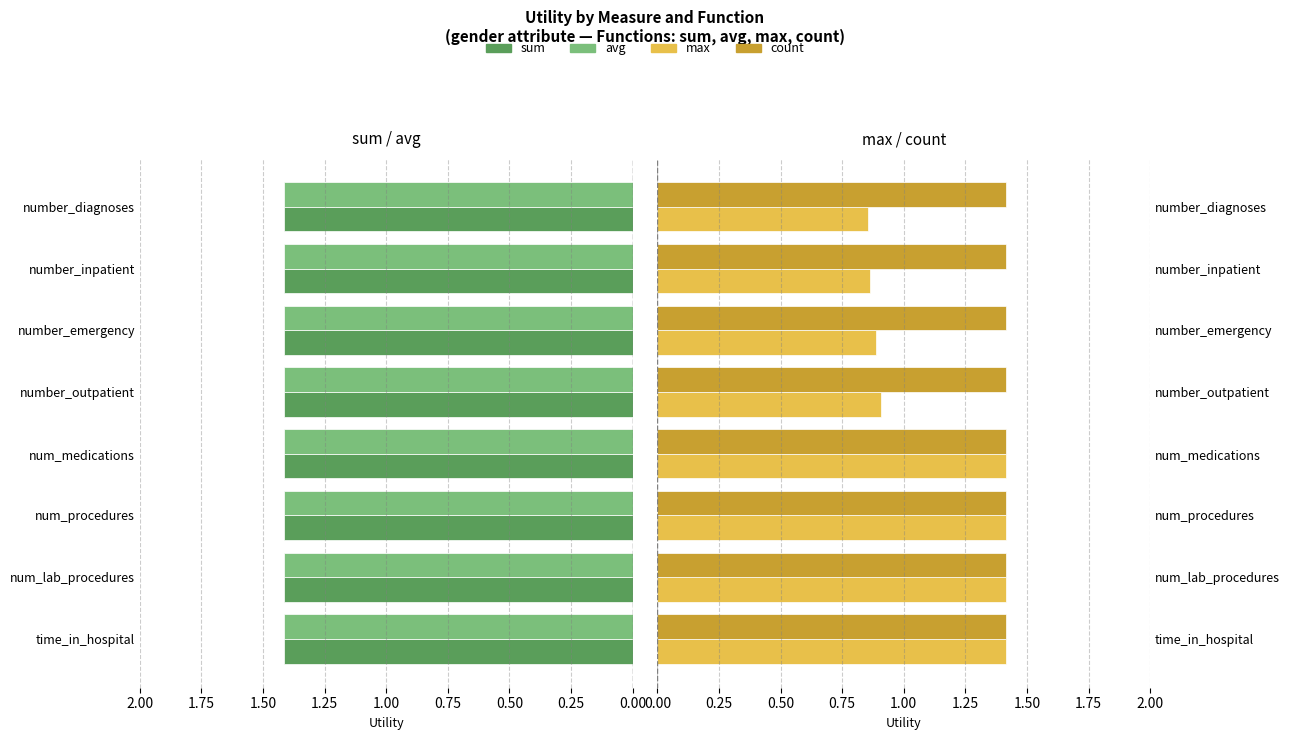

What are all the series names shown in the legend?

sum, avg, max, count